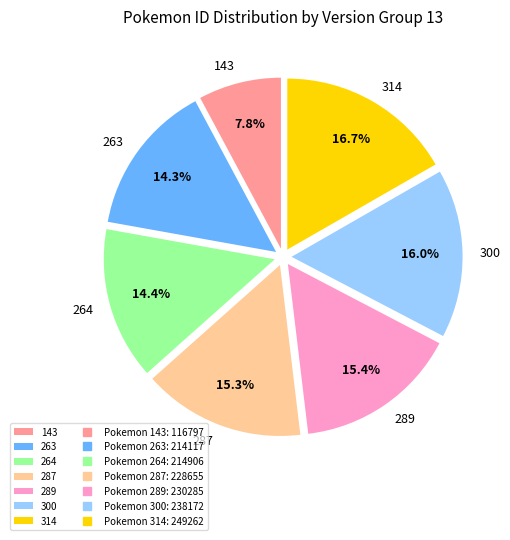

What is the ratio of the value at 289 to the value at 300?

1.0